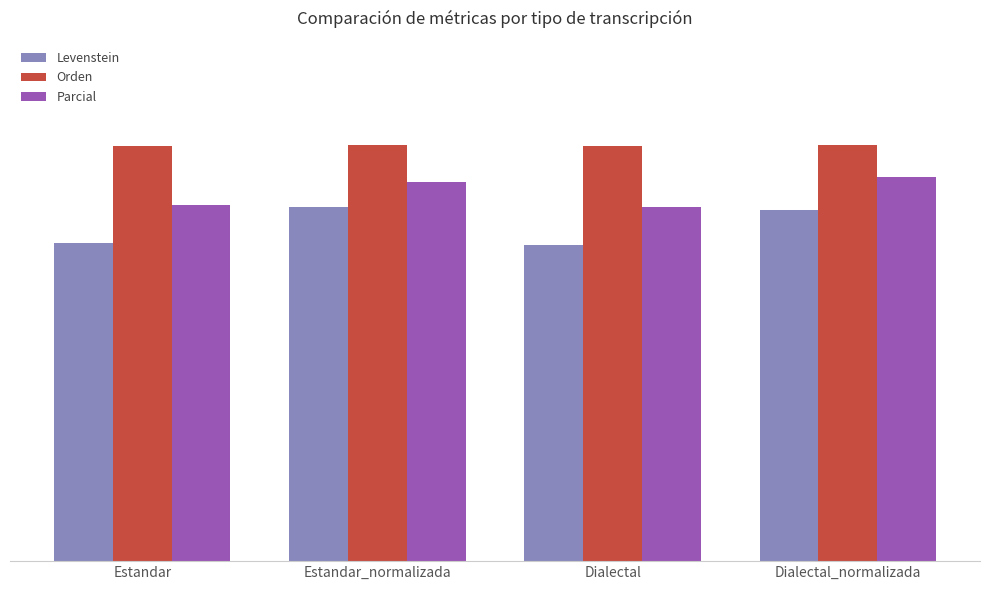

What are all the series names shown in the legend?

Levenstein, Orden, Parcial